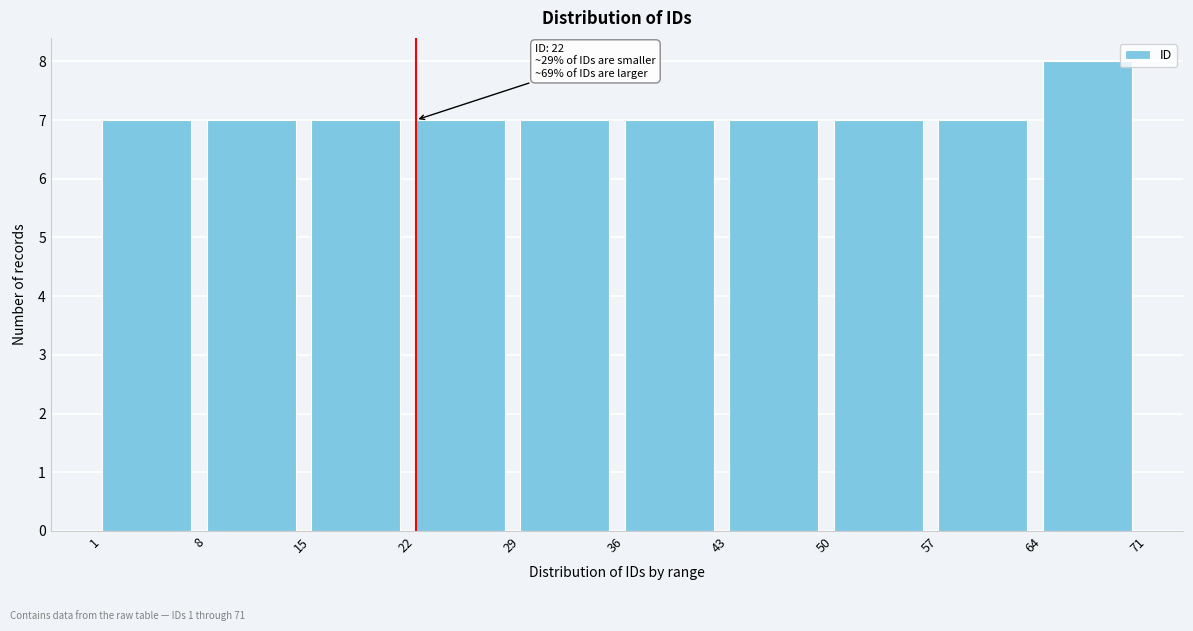

Which range on the x-axis has the tallest bar?

64 to 71